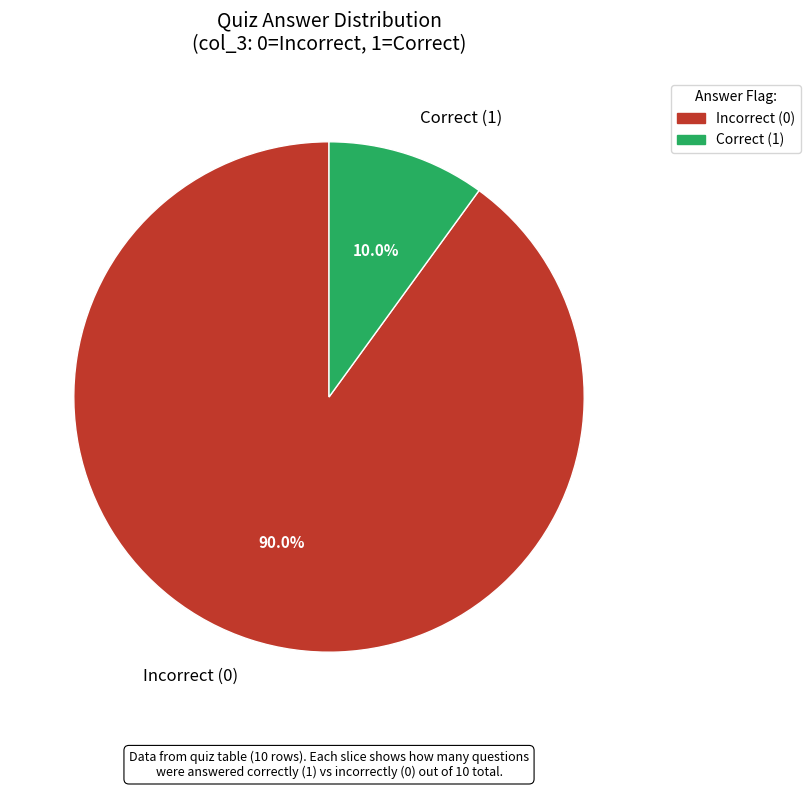

How many slices are in this pie chart?

2